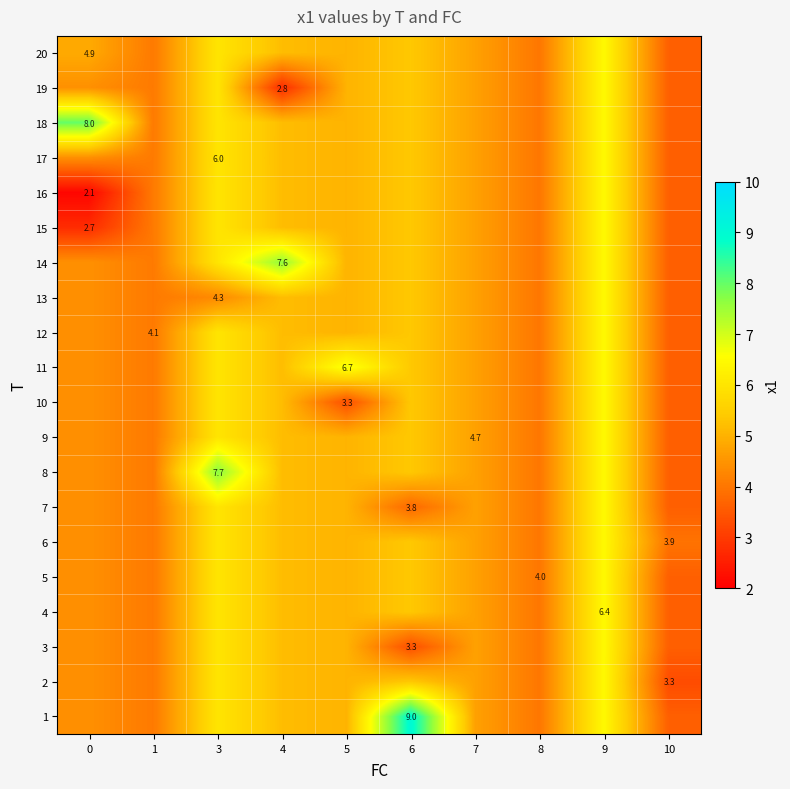

The value of row_18 at 3 is 10.5. True or false?

False